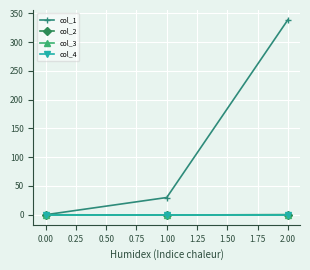

Is this an area chart (filled region under the line)?

No